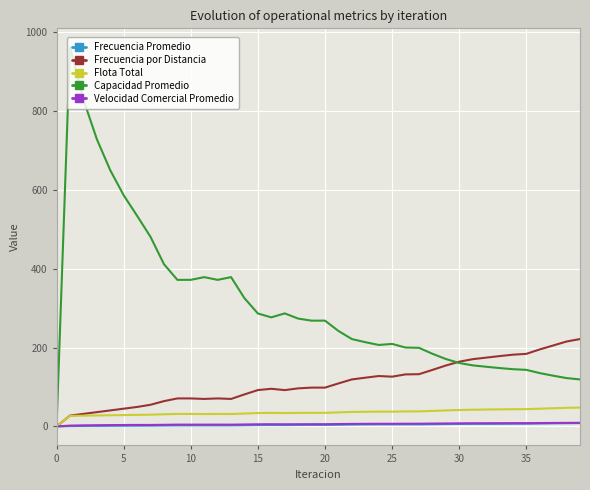

What is the difference between the second highest and minimum values in the Capacidad Promedio series?

829.3